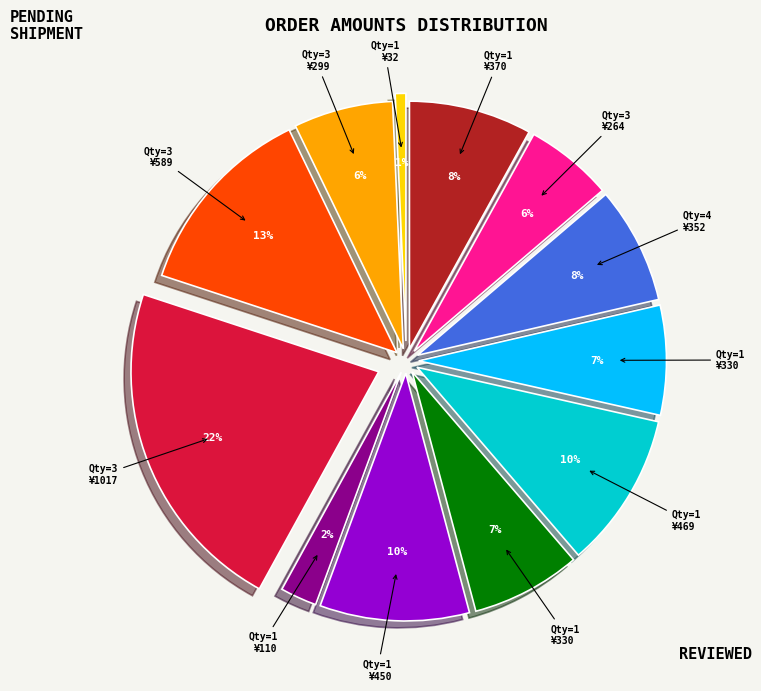

To the nearest percent, what is the difference between the largest and smallest slice percentages?

21%